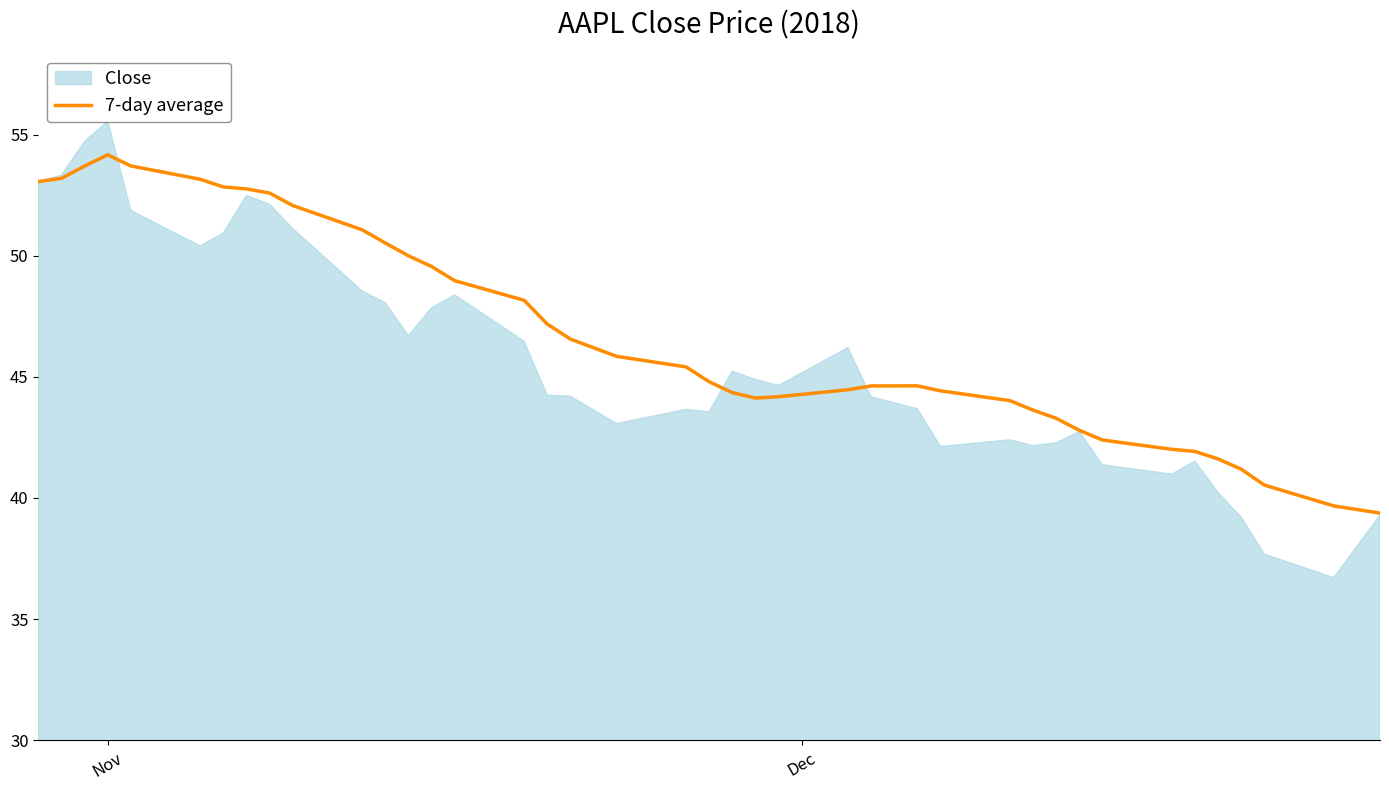

What is the highest value of the 7-day average series?

54.2